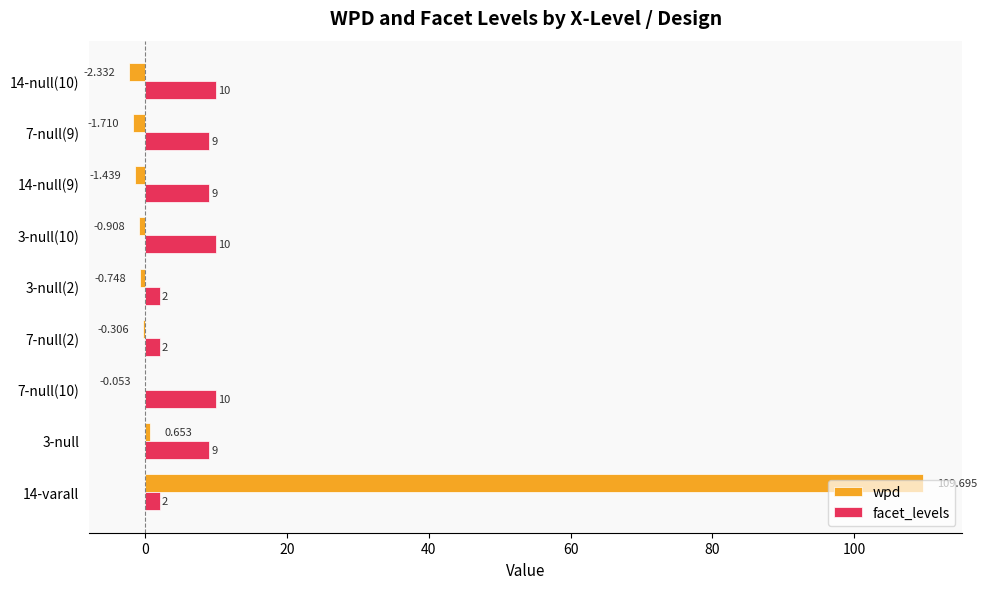

Which series changed the most between 7-null(2) and 3-null(2)?

wpd